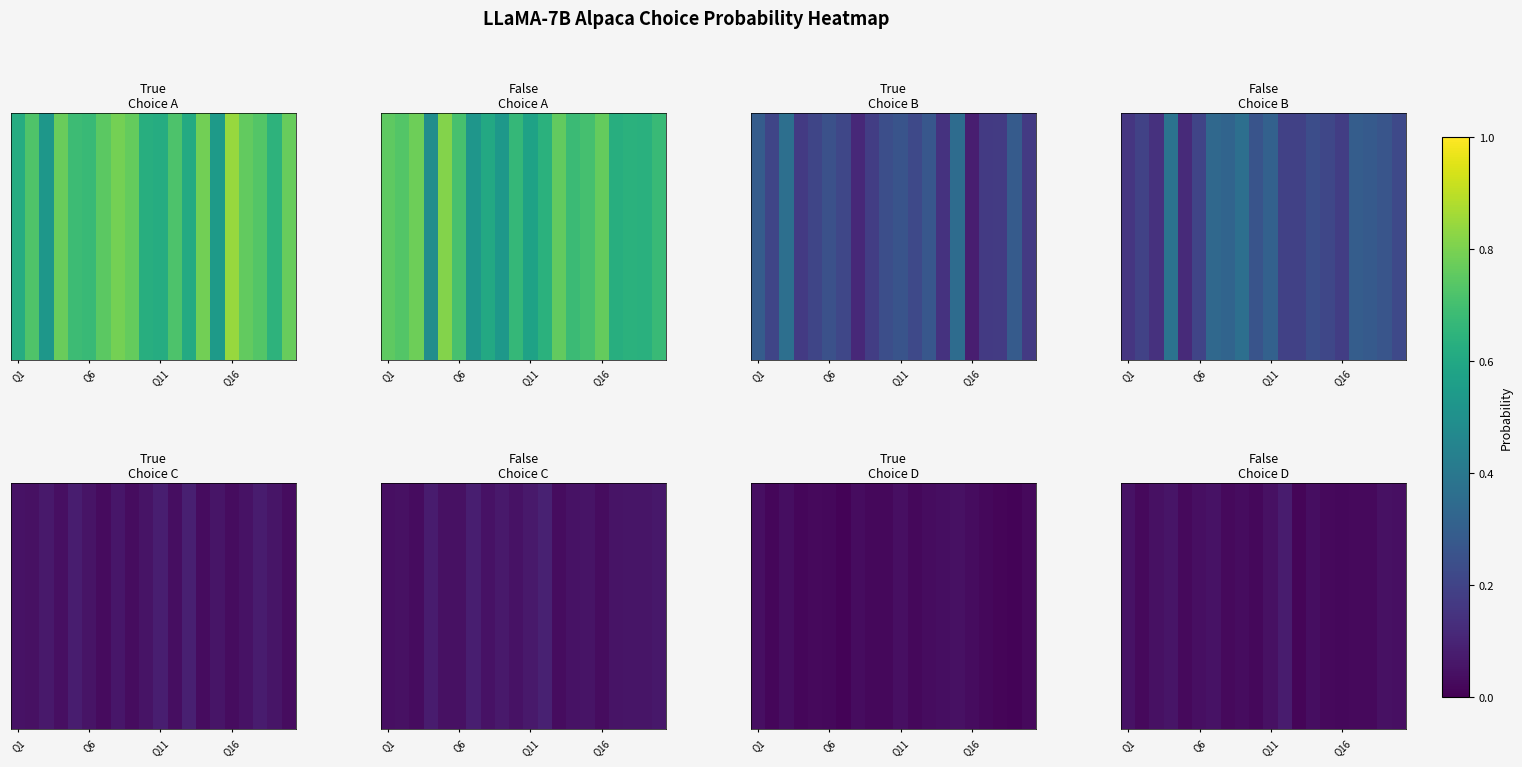

How many values are between 0 and 1?

20